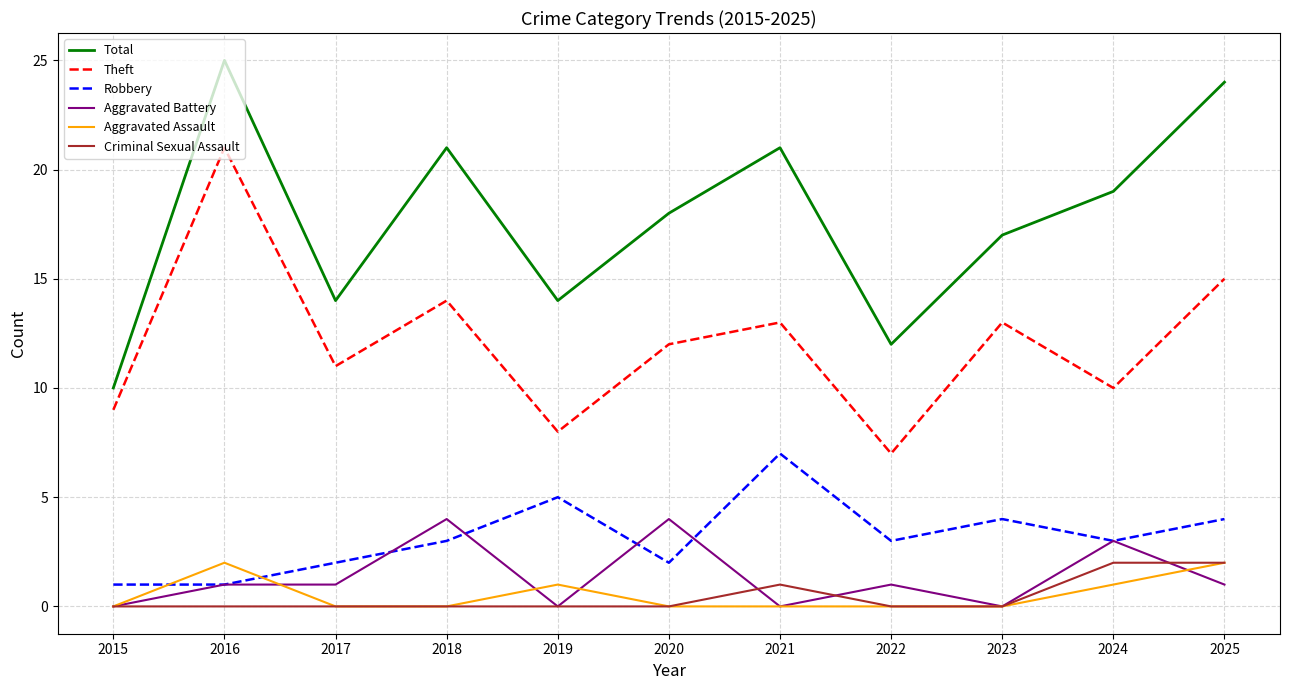

How many series are shown in this chart?

6